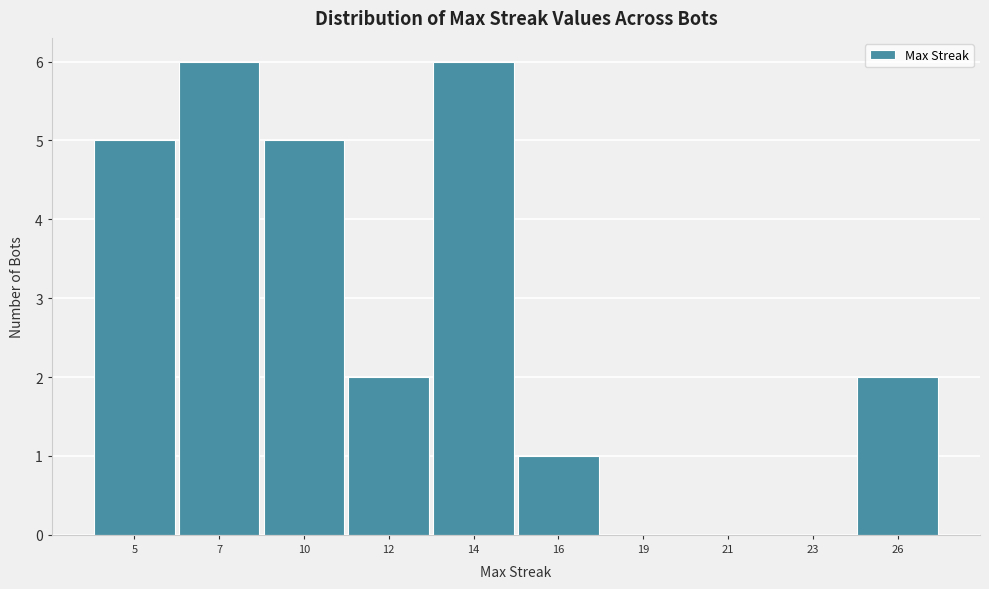

Reading right to left, what are all the values shown in this chart?

26=2	23=0	21=0	19=0	16=1	14=6	12=2	10=5	7=6	5=5